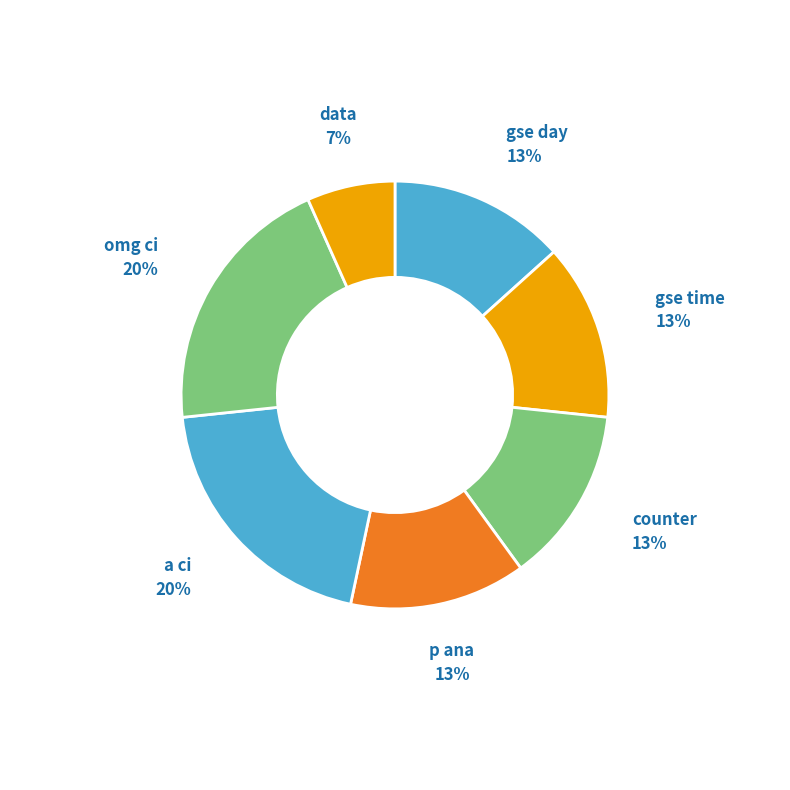

How many segments does this pie chart have?

7